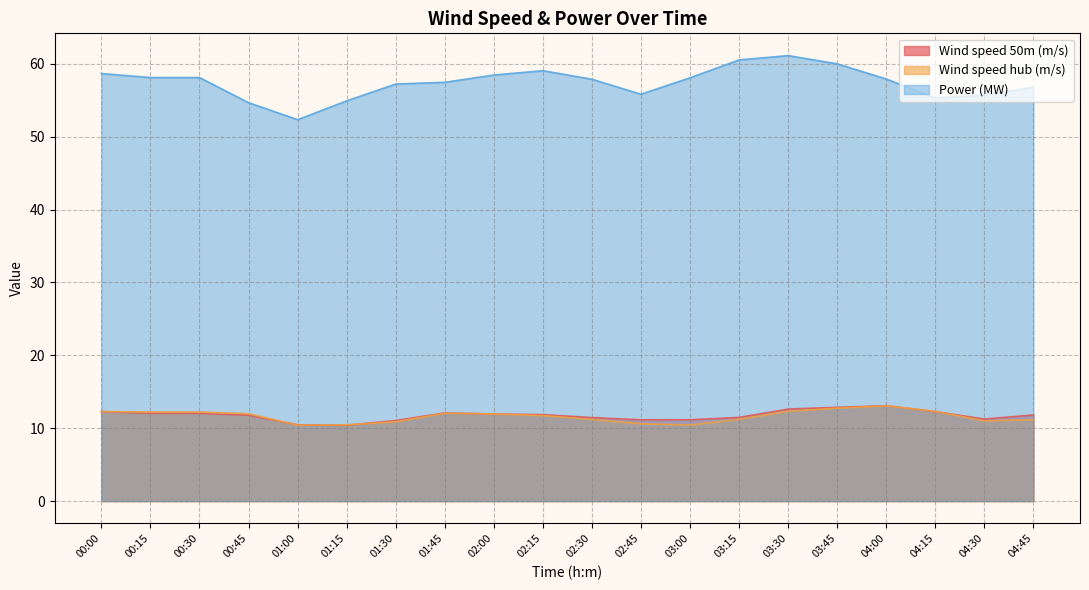

What are all the series names shown in the legend?

Wind speed 50m (m/s), Wind speed hub (m/s), Power (MW)